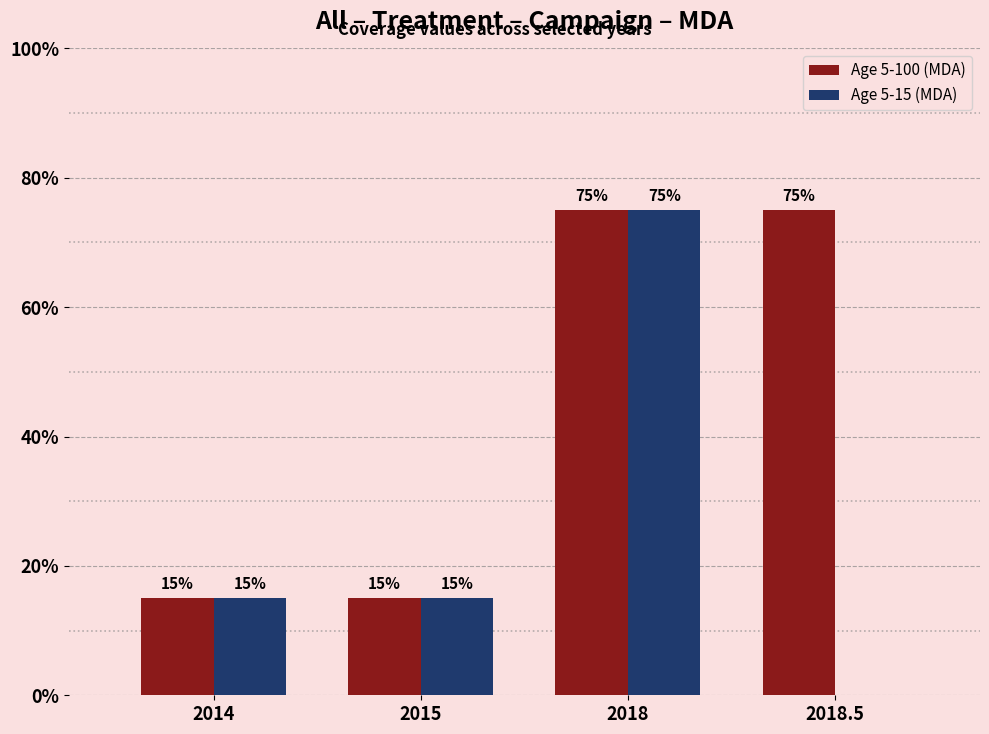

What are all the series names shown in the legend?

Age 5-100 (MDA), Age 5-15 (MDA)